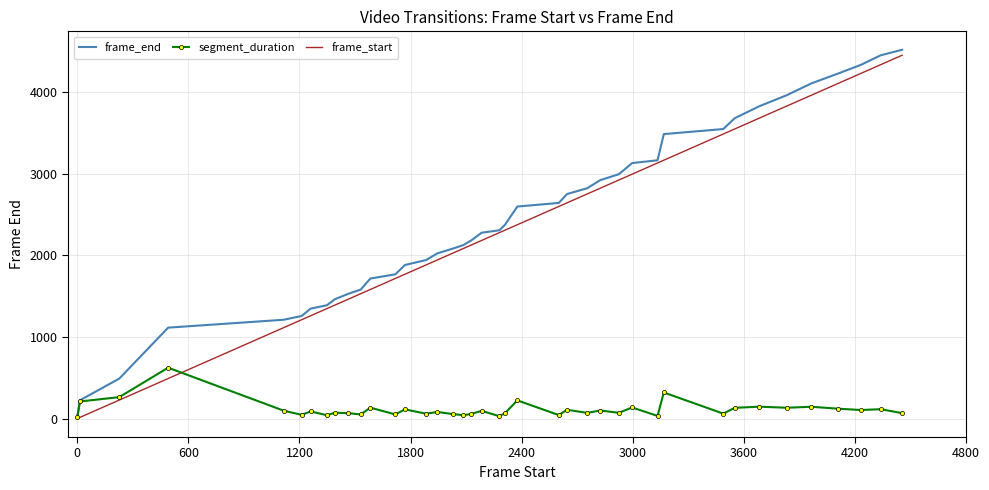

What is the maximum value shown in the chart?

4522